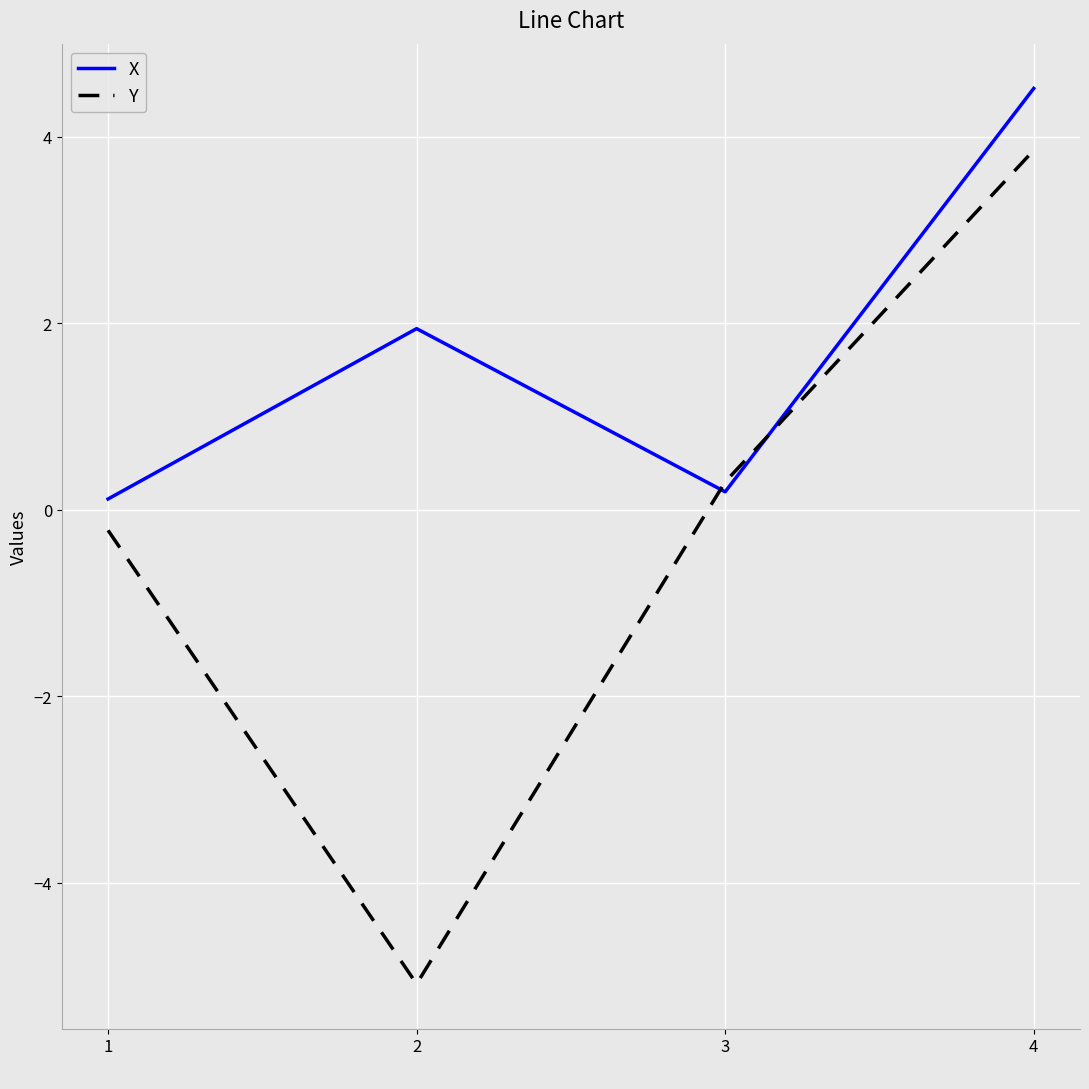

At 2, list the series in order from smallest to largest.

Y, X